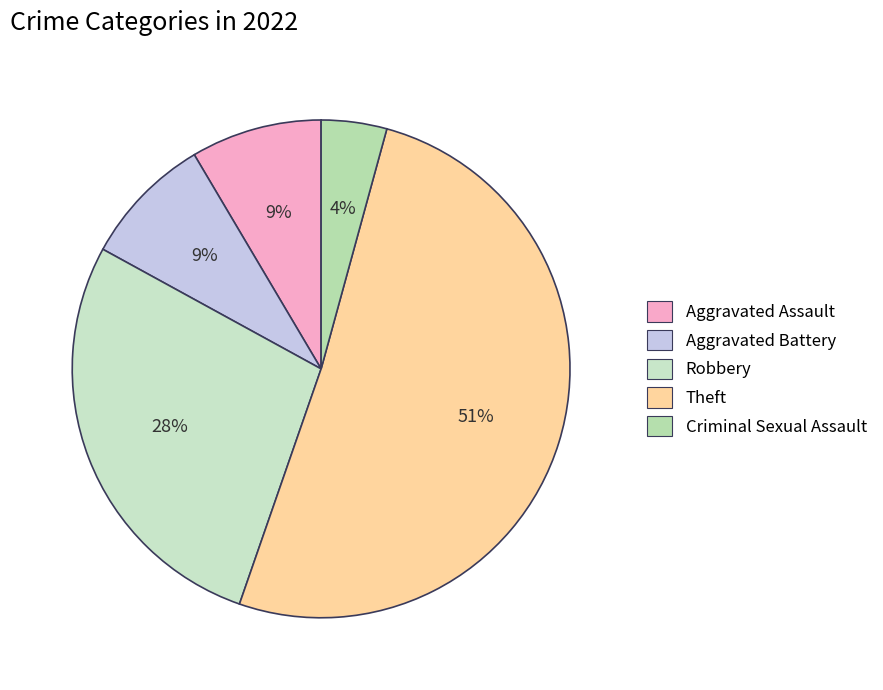

To the nearest percent, what portion does Theft represent?

51%